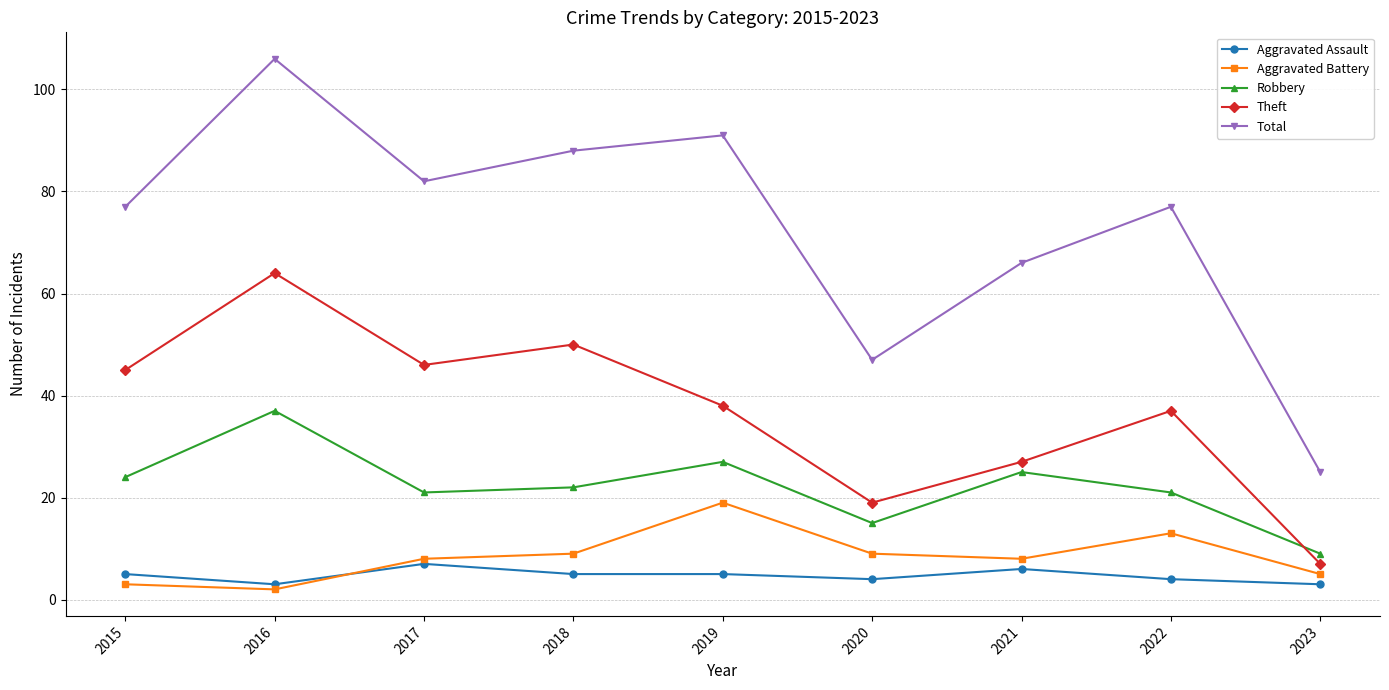

True or false: Aggravated Battery and Total cross at least once.

False